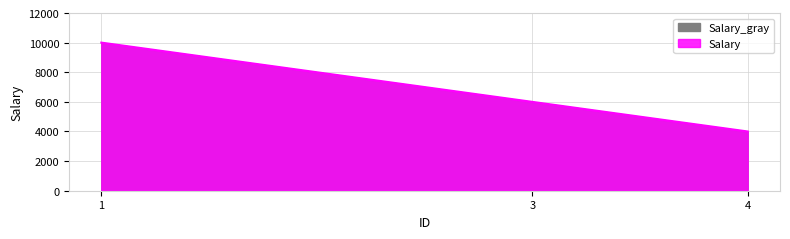

What is the change in value from 3 to 4?

-2000